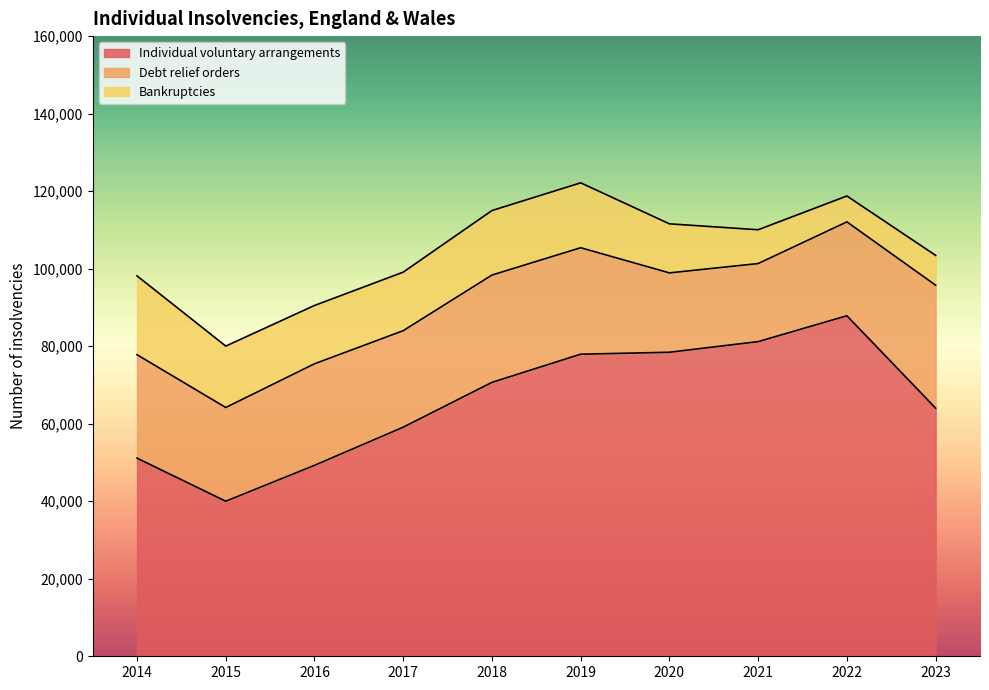

Rank the series by their maximum value, from highest to lowest.

Individual voluntary arrangements, Debt relief orders, Bankruptcies